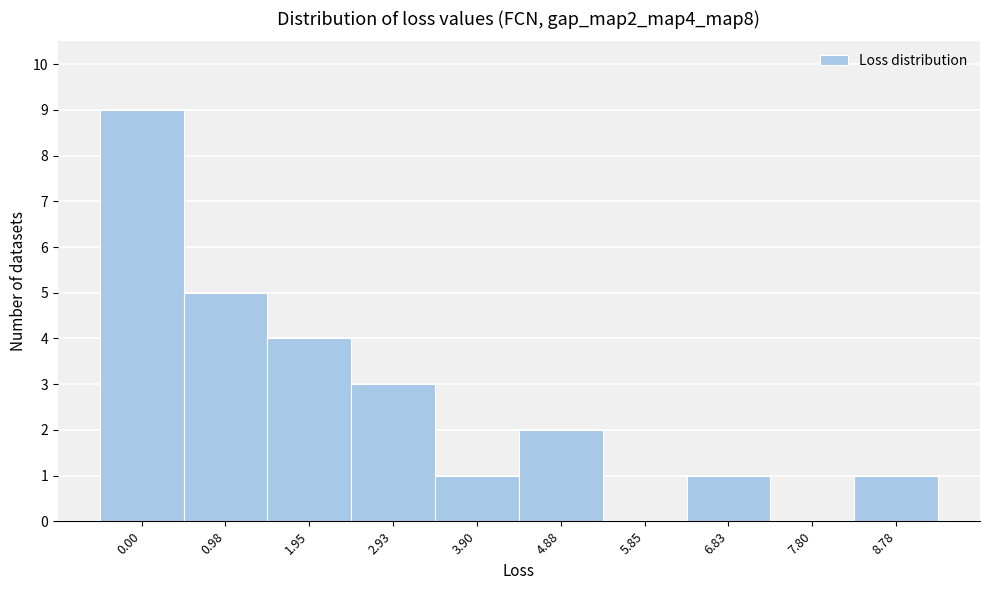

Reading right to left, transcribe all the data shown in this chart.

8.78=1	7.80=0	6.83=1	5.85=0	4.88=2	3.90=1	2.93=3	1.95=4	0.98=5	0.00=9